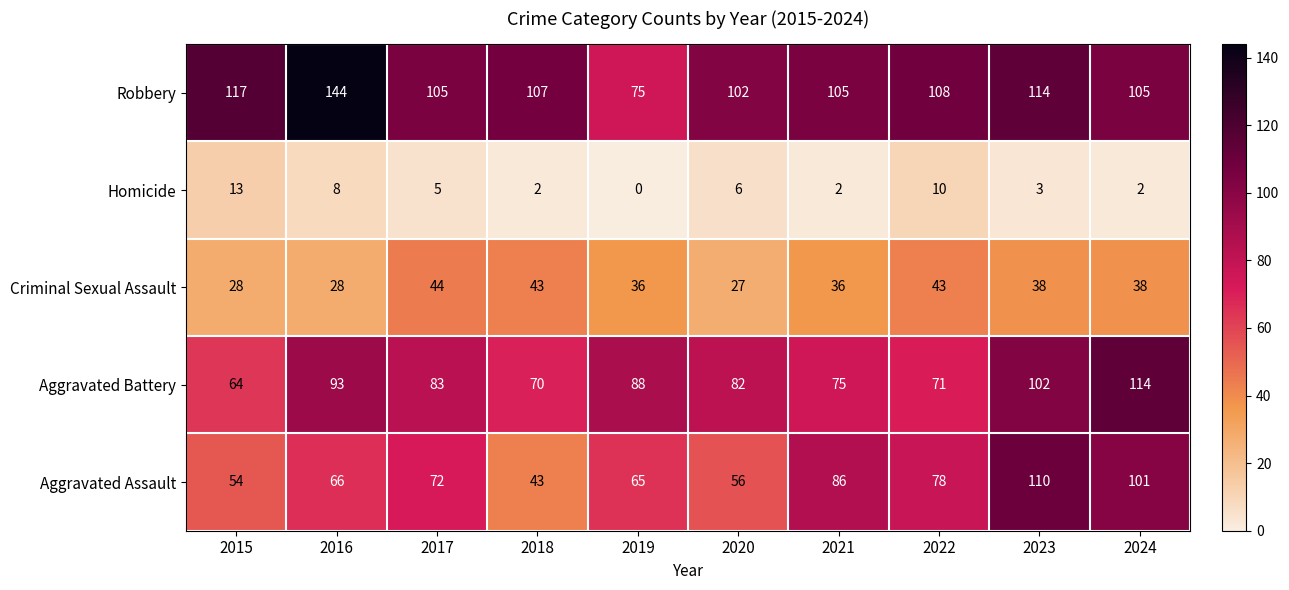

The Aggravated Assault series shows 65 at 2019. True or false?

True